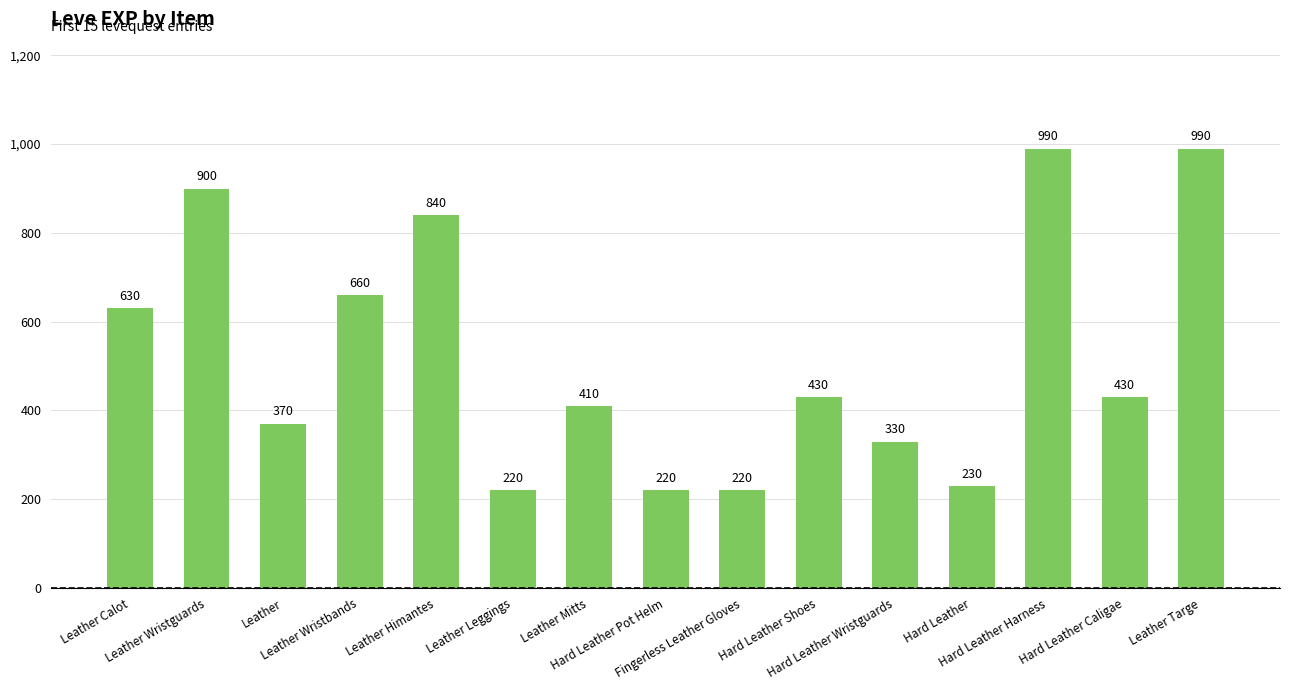

What is the label of the 6th bar from the right?

Hard Leather Shoes